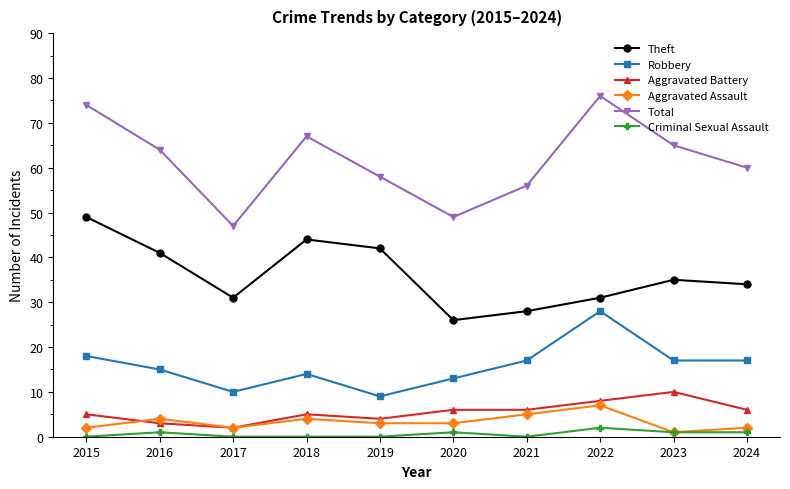

Which series has the largest total across all categories?

Total